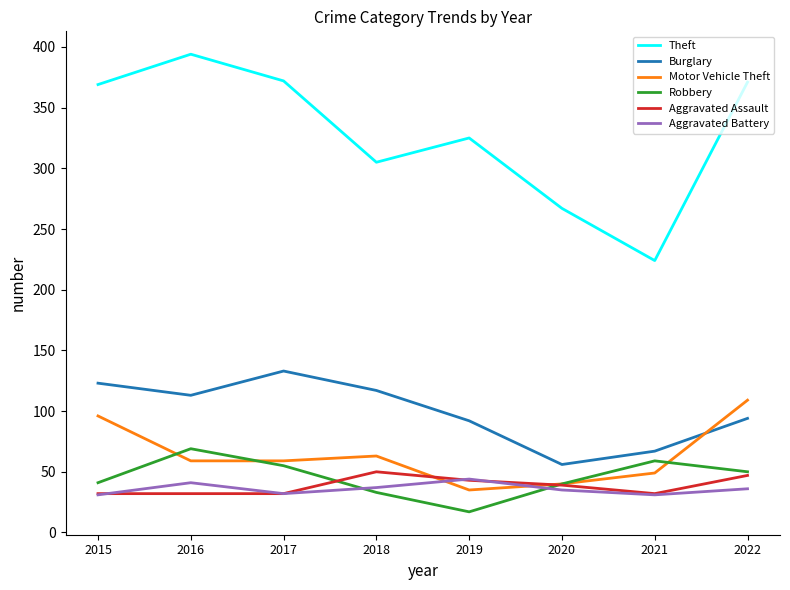

How many interior local peaks does the Aggravated Battery series have?

2